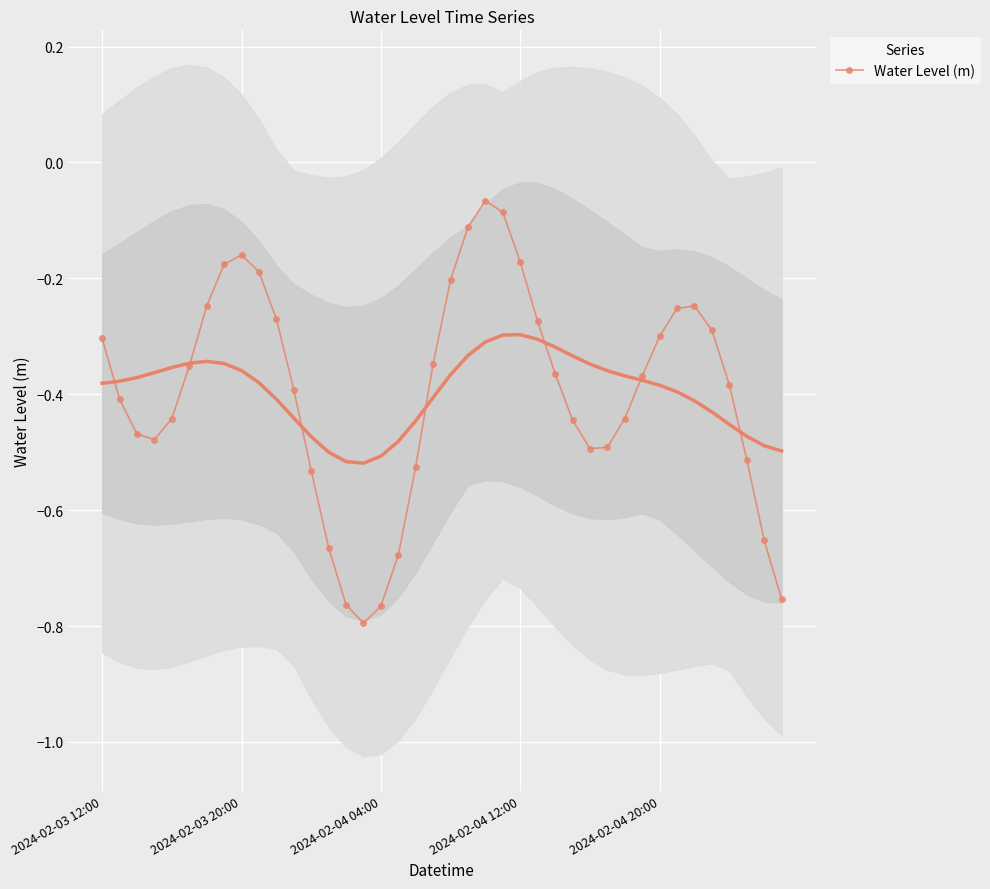

The chart shows a value of -0.3 at 25. True or false?

True